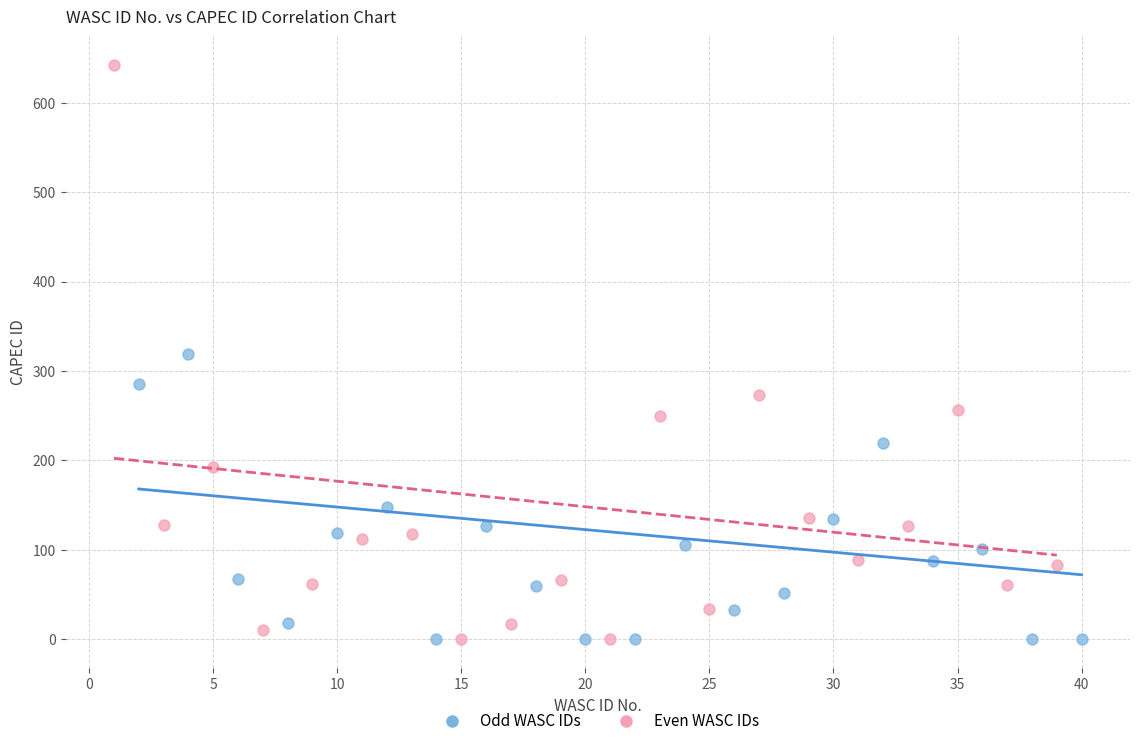

Which series contains the highest Y value?

Even WASC IDs